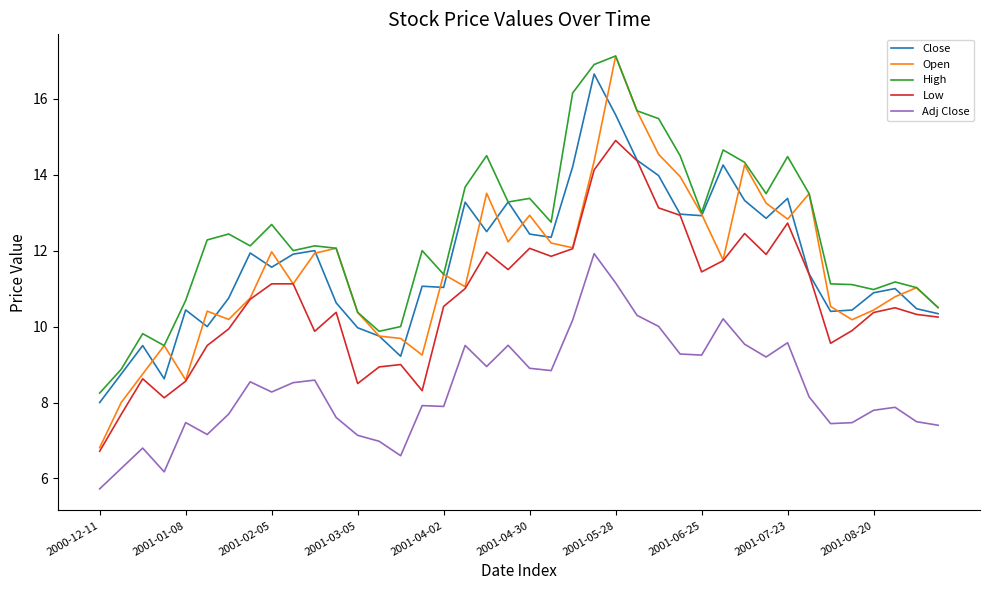

True or false: Adj Close has more than 0 interior local peaks.

True